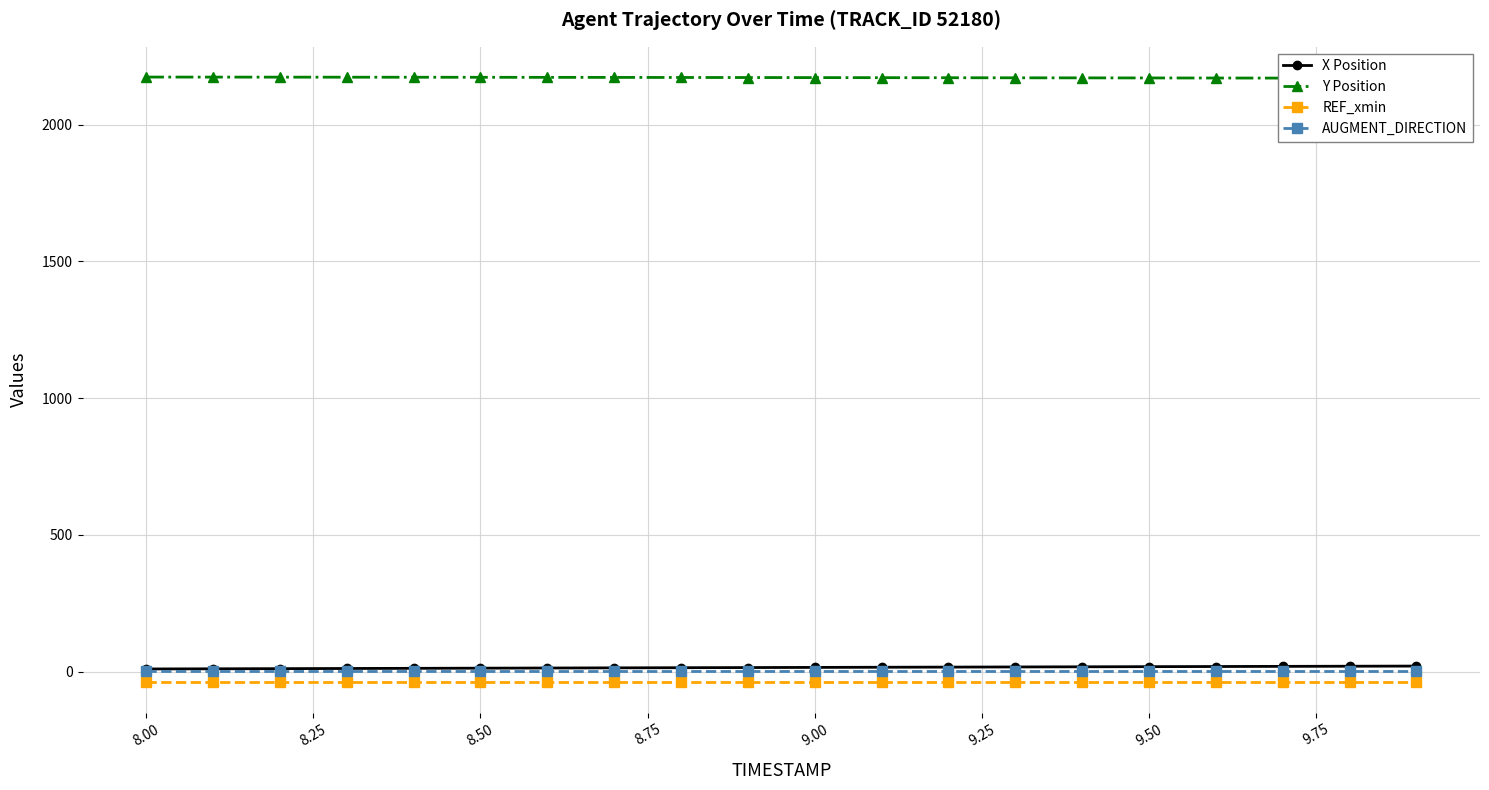

True or false: AUGMENT_DIRECTION and REF_xmin cross at least once.

False